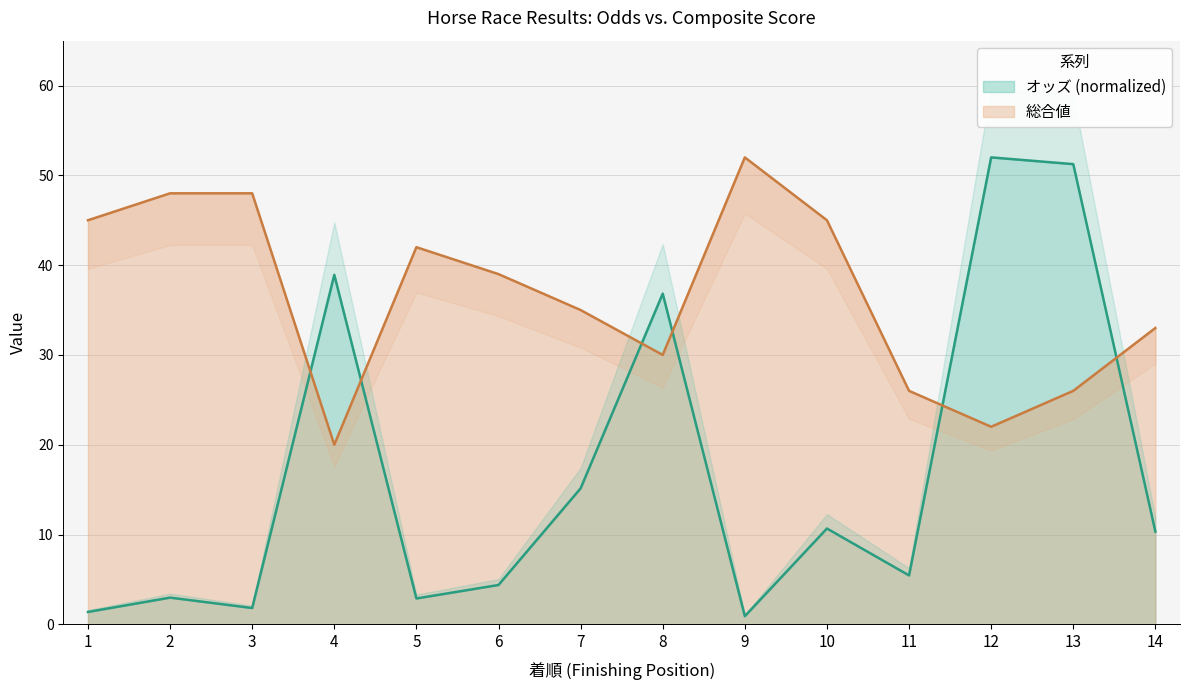

Reading left to right, extract all data points from this chart.

オッズ: 1.4	3.0	1.8	38.9	2.9	4.4	15.1	36.8	0.9	10.7	5.4	52.0	51.2	10.3
総合値: 45.0	48.0	48.0	20.0	42.0	39.0	35.0	30.0	52.0	45.0	26.0	22.0	26.0	33.0